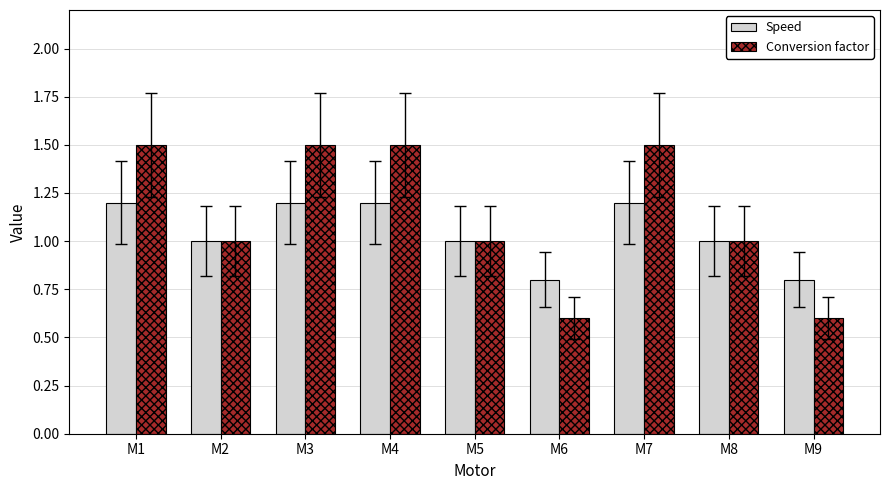

Which series has the largest total across all categories?

Conversion factor